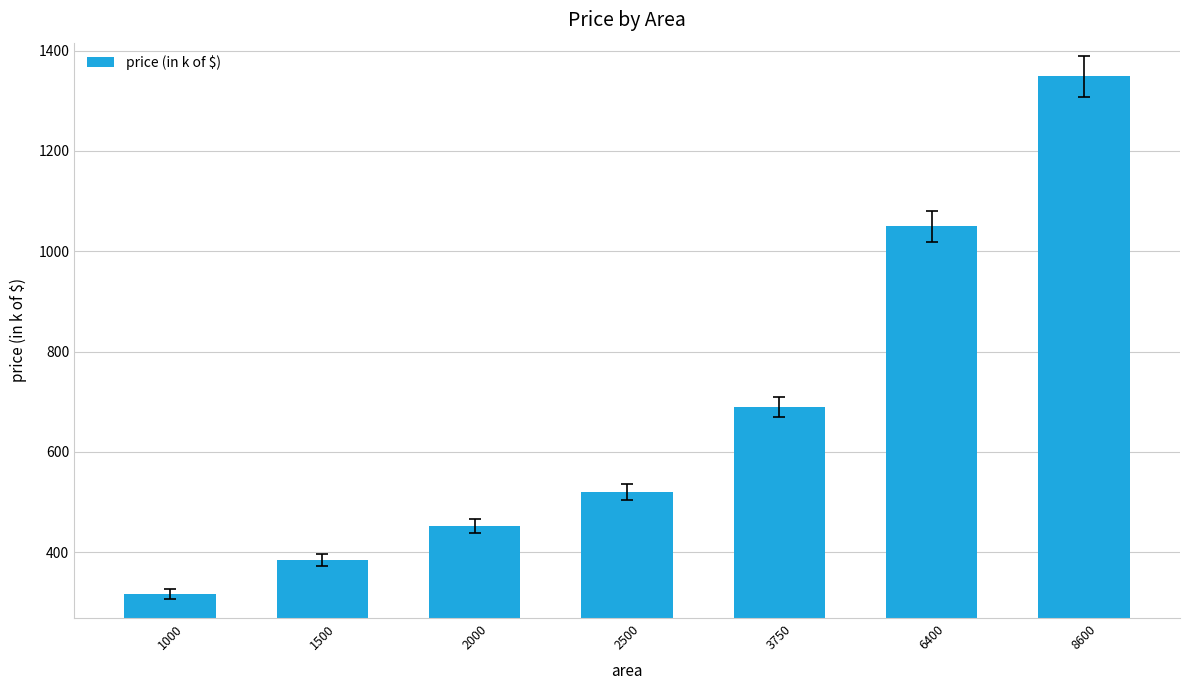

Rank the categories by value from lowest to highest.

1000, 1500, 2000, 2500, 3750, 6400, 8600